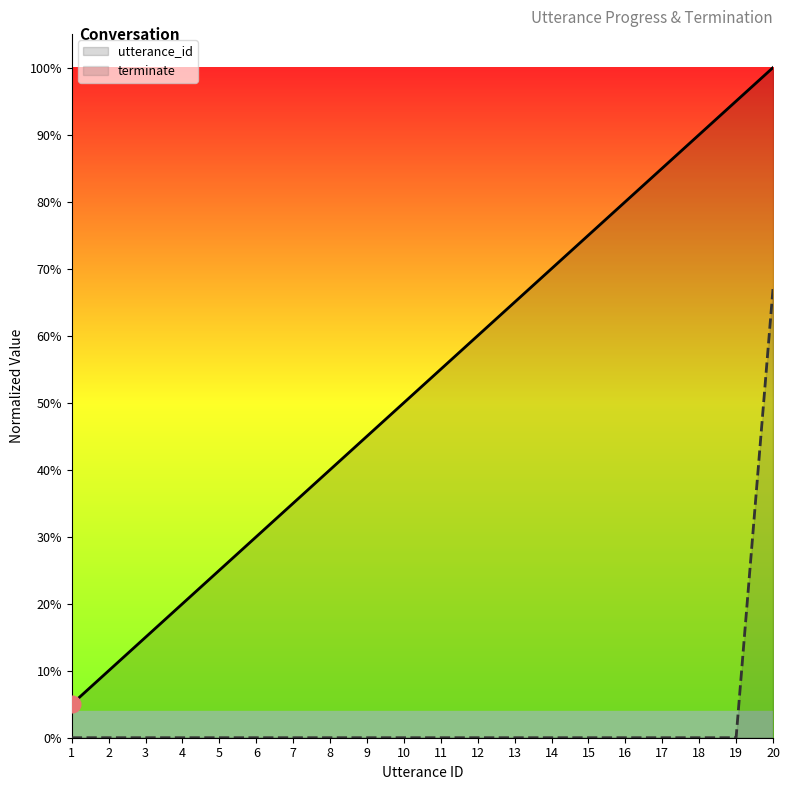

What is the lowest value of the utterance_id series?

0.1